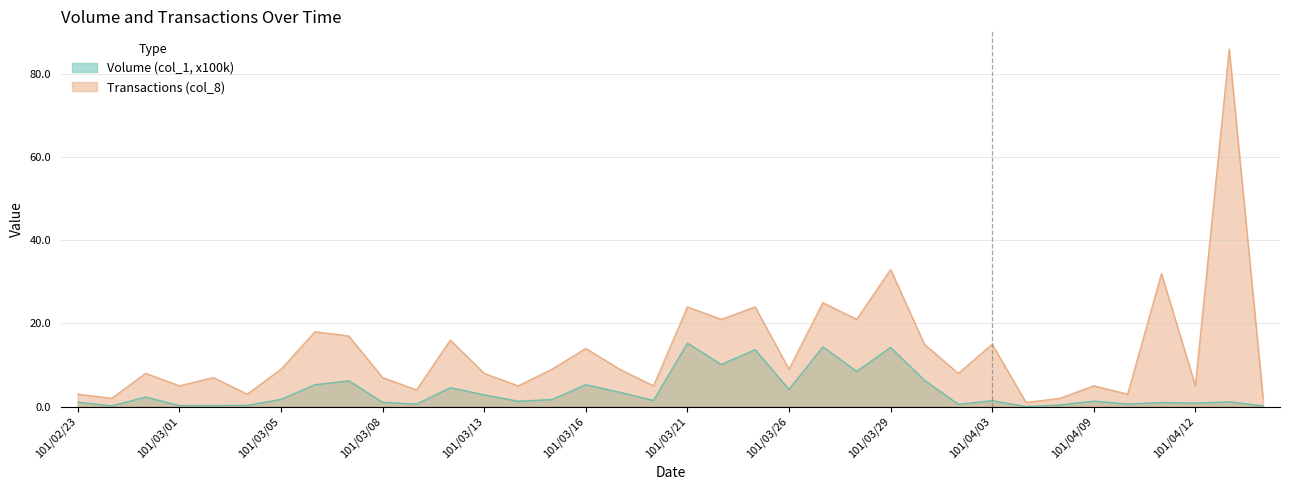

How many data points in Transactions (col_8) are above 9?

14